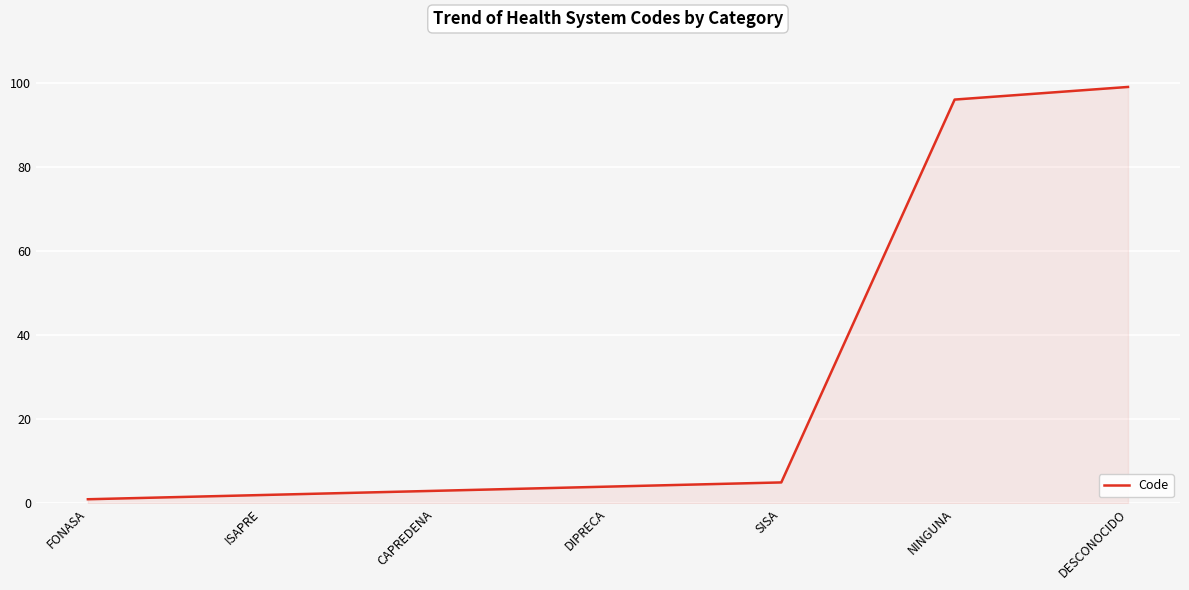

Reading right to left, what are all the values shown in this chart?

99	96	5	4	3	2	1